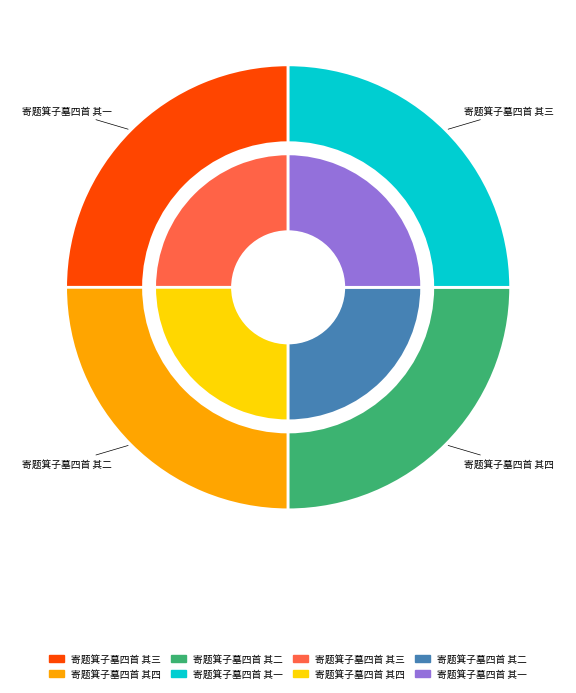

The 寄题箕子墓四首 其三 slice represents 33% of the pie. True or false?

False